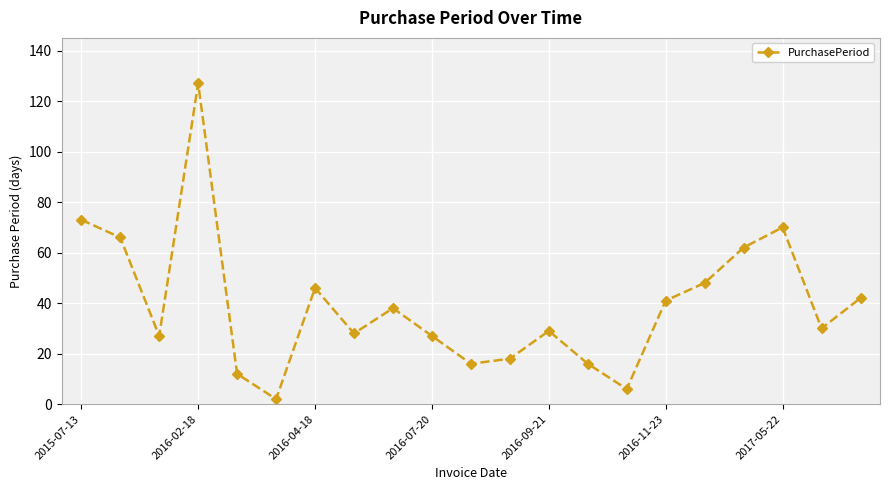

True or false: there are more than 2 points higher than both neighbors.

True